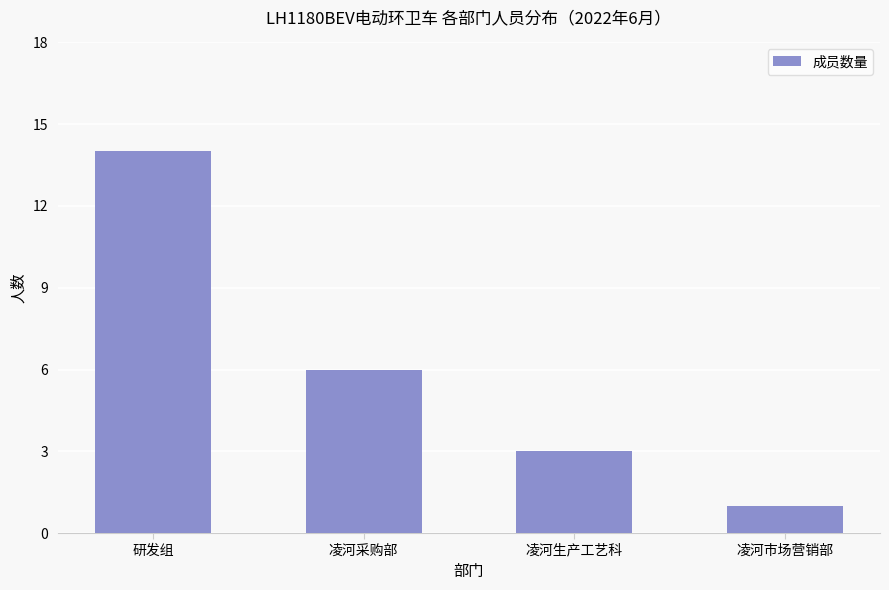

What is the sum of the values at 凌河采购部 and 研发组?

20